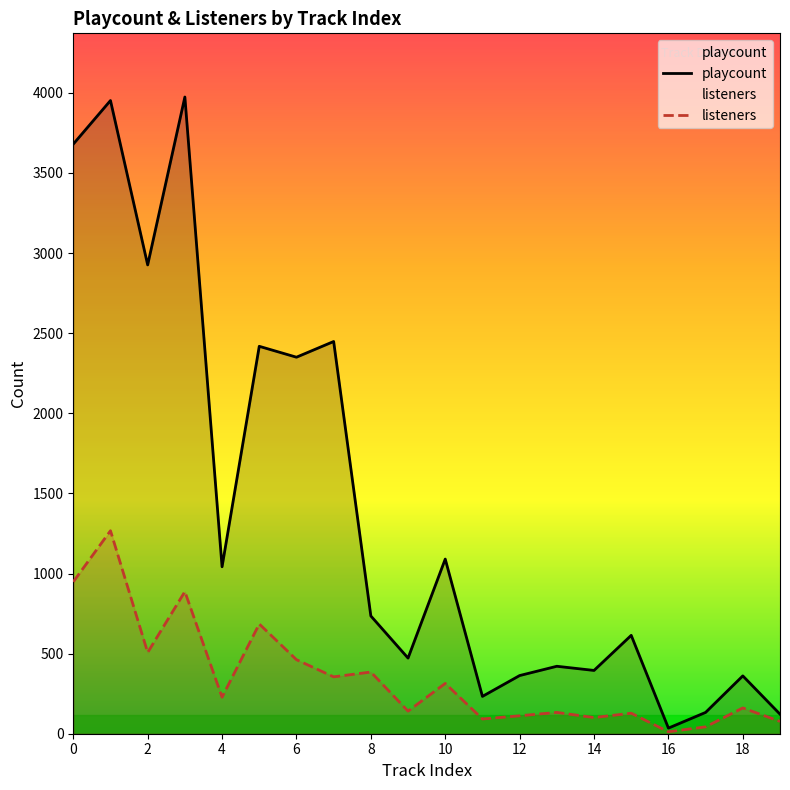

Which series changed the most between 14 and 19?

playcount